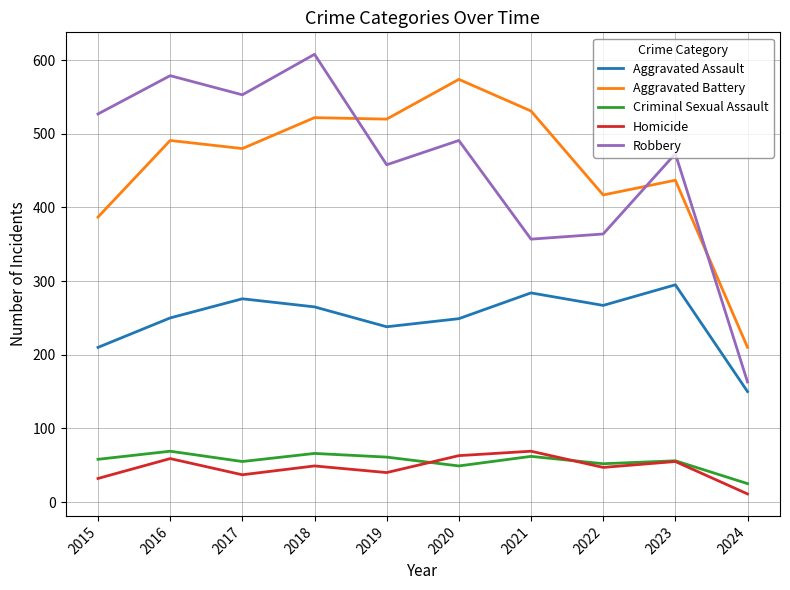

At 2018, list the series in order from smallest to largest.

Homicide, Criminal Sexual Assault, Aggravated Assault, Aggravated Battery, Robbery